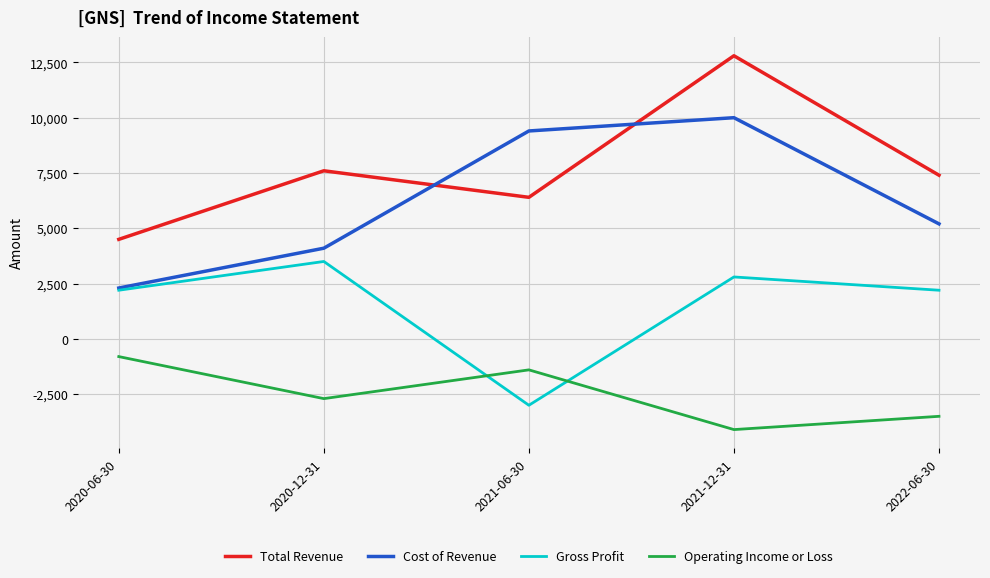

List the series in order of their overall mean, lowest first.

Operating Income or Loss, Gross Profit, Cost of Revenue, Total Revenue